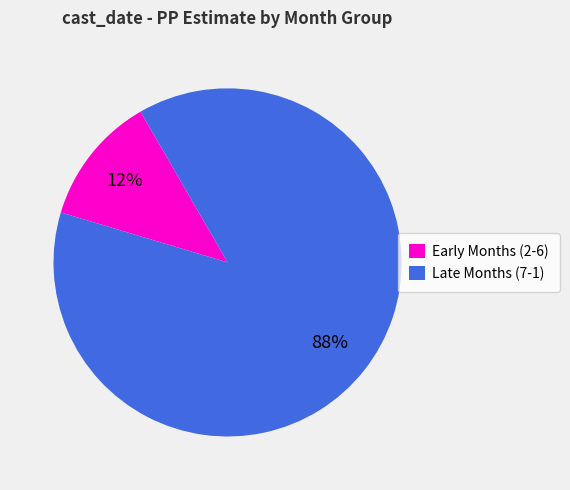

Which has a higher value, Late Months (7-1) or Early Months (2-6)?

Late Months (7-1)